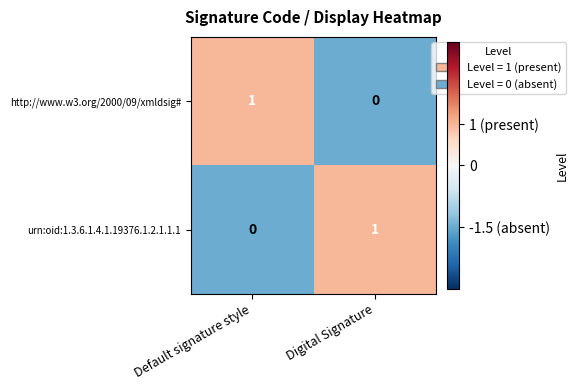

At Default signature style, list the series in order from smallest to largest.

urn:oid:1.3.6.1.4.1.19376.1.2.1.1.1, http://www.w3.org/2000/09/xmldsig#